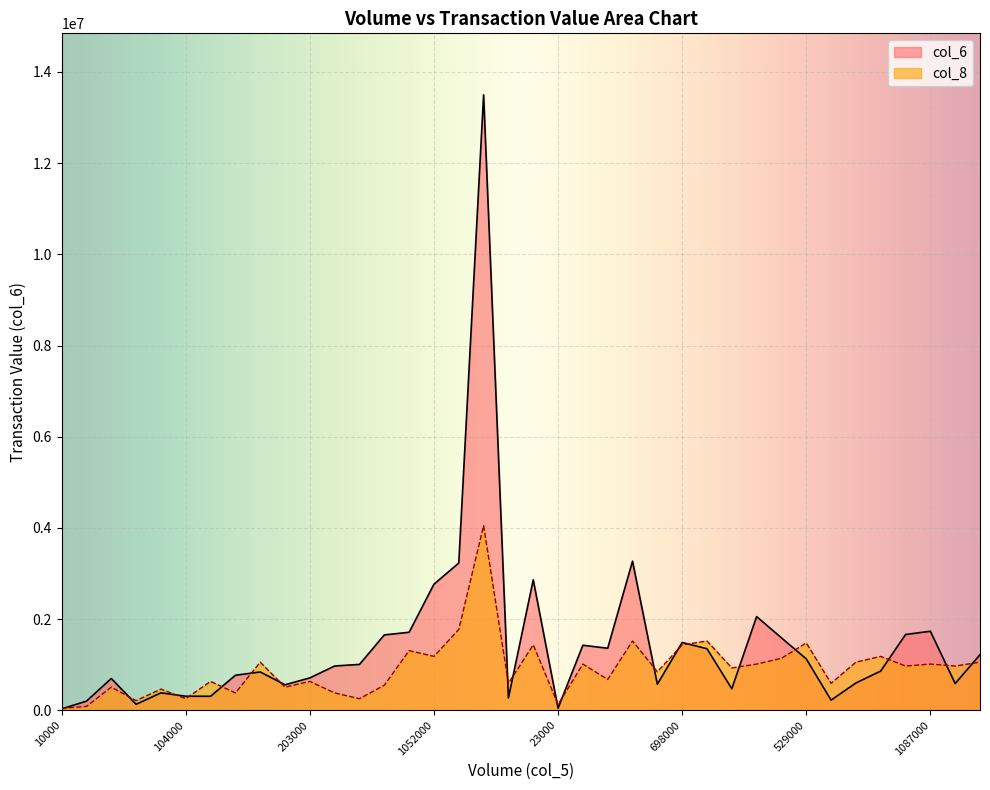

What is the difference between the maximum and minimum values in the col_8 series?

4007290.0